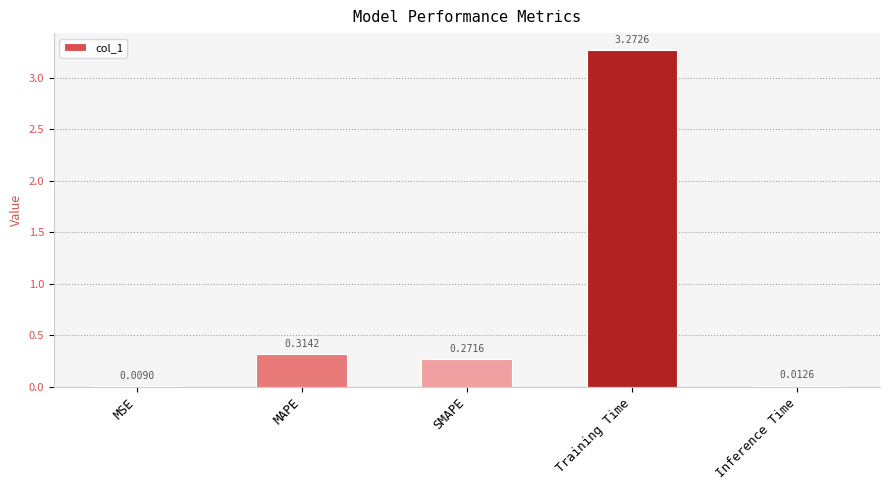

What is the average value?

0.8